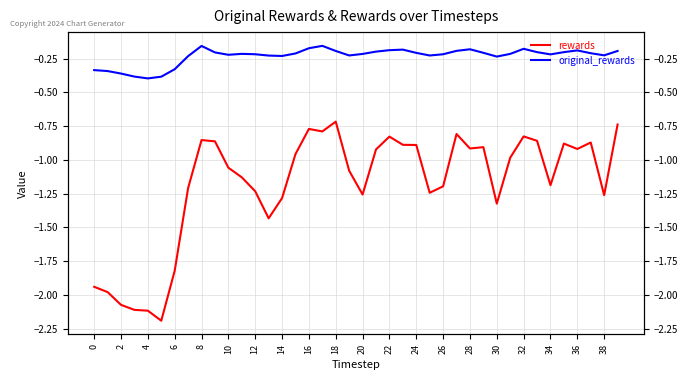

In original_rewards, how many points are higher than both neighbors (excluding endpoints)?

7